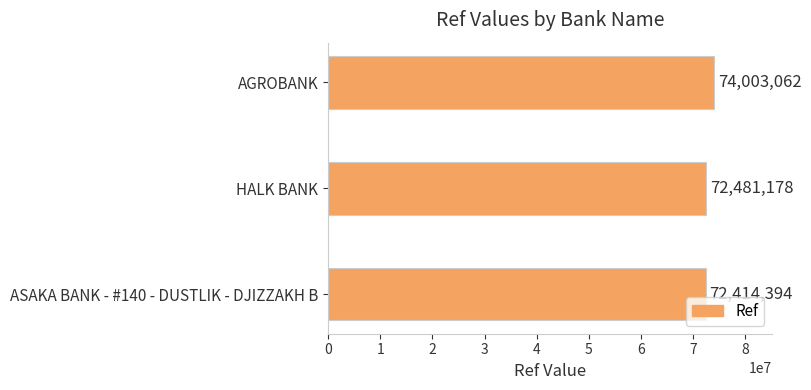

What is the difference between the second highest and minimum values?

66784